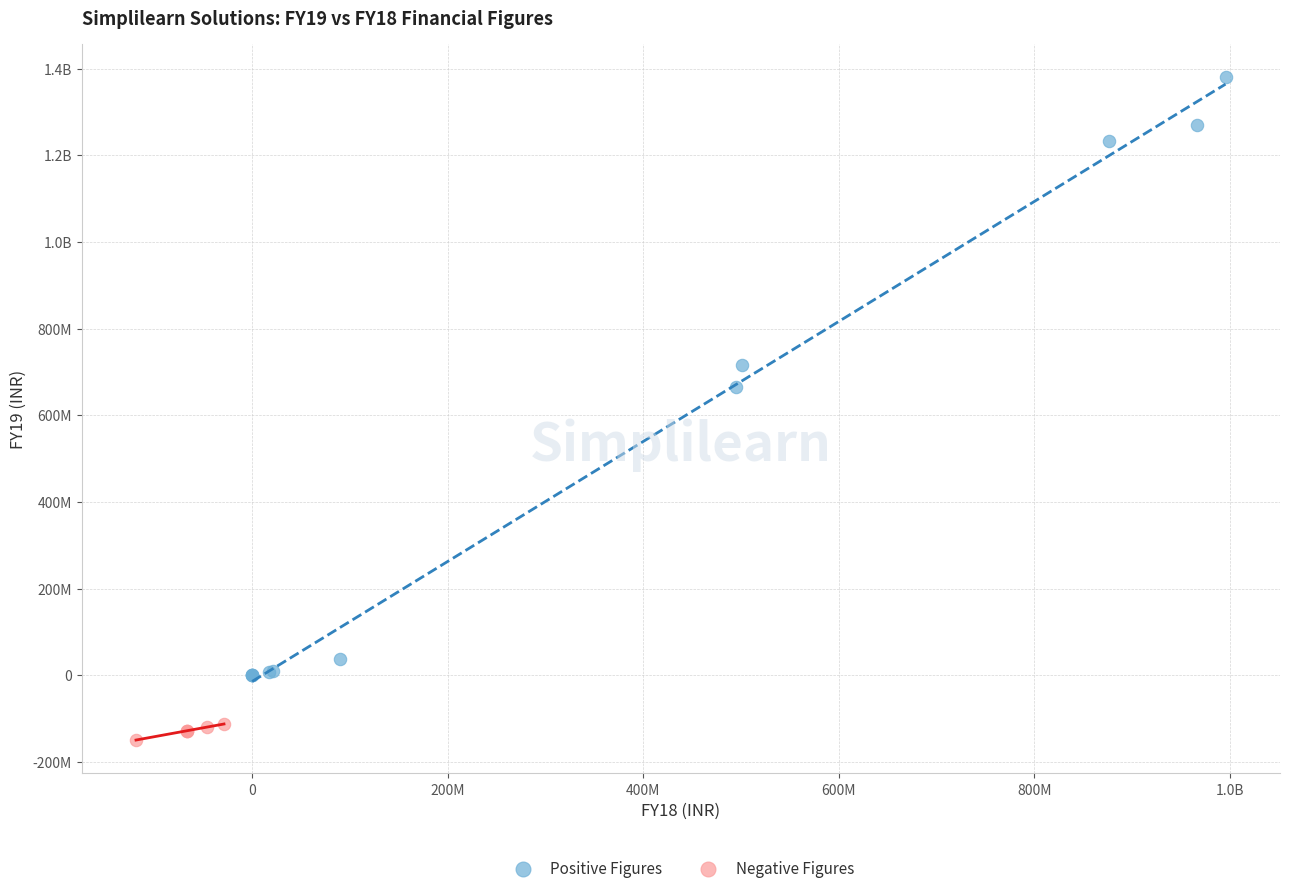

What are all the series names shown in the legend?

Positive Figures, Negative Figures